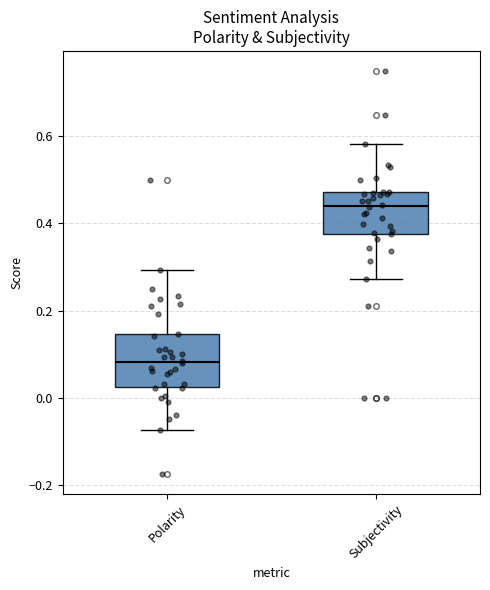

Reading left to right, transcribe this box plot: for each box, give where its median line is, the range the box spans, and where its two whiskers end, as read against the y-axis. The values are not printed on the chart, so give them approximately, as read against the axis.

Polarity: median 0.08, box 0.02 to 0.14, whiskers -0.08 to 0.30
Subjectivity: median 0.44, box 0.38 to 0.48, whiskers 0.28 to 0.58